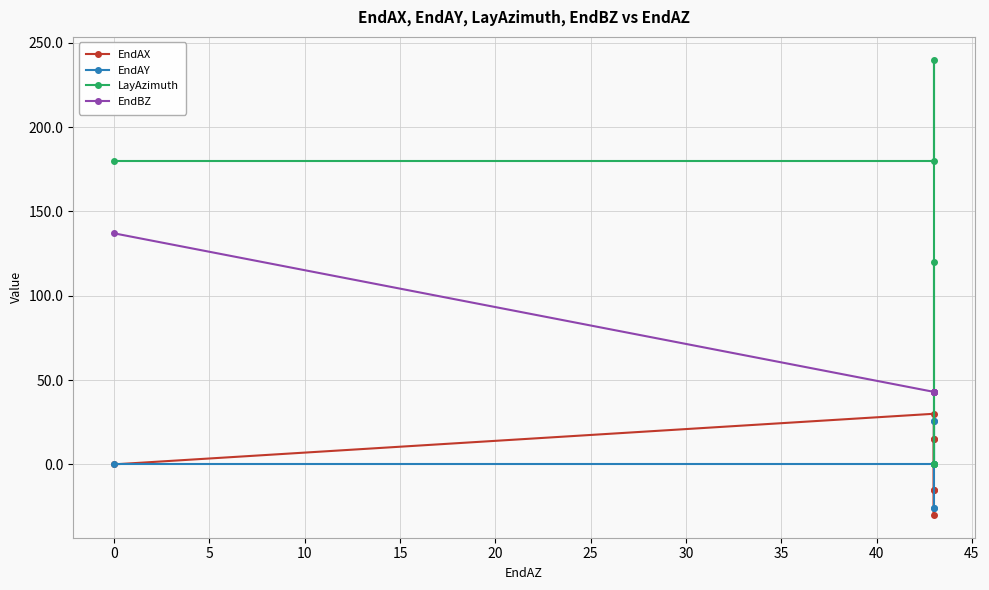

The value of LayAzimuth at 10 is 89.7. True or false?

False